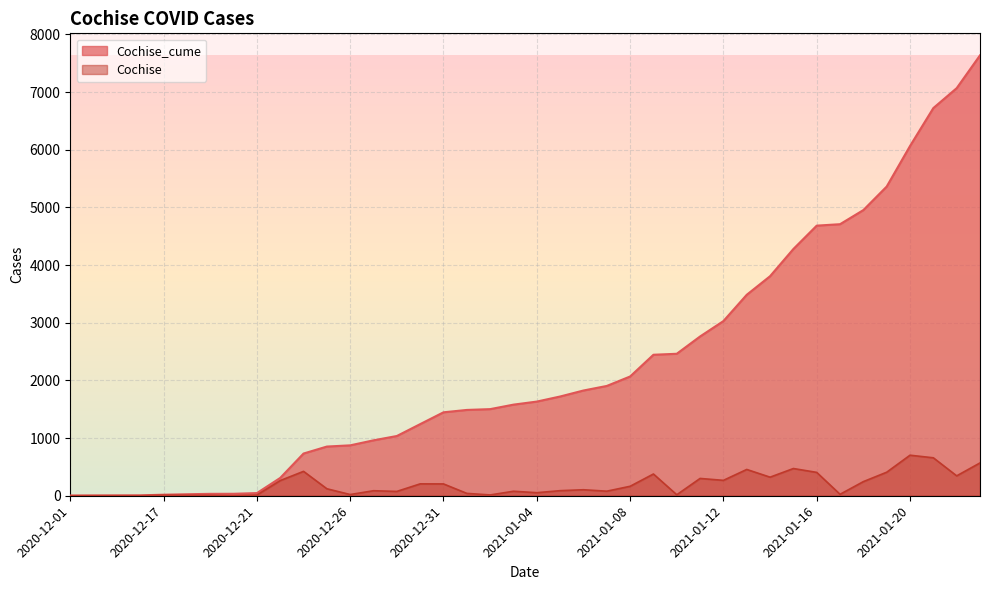

At which label does Cochise_cume reach its minimum?

2020-12-01